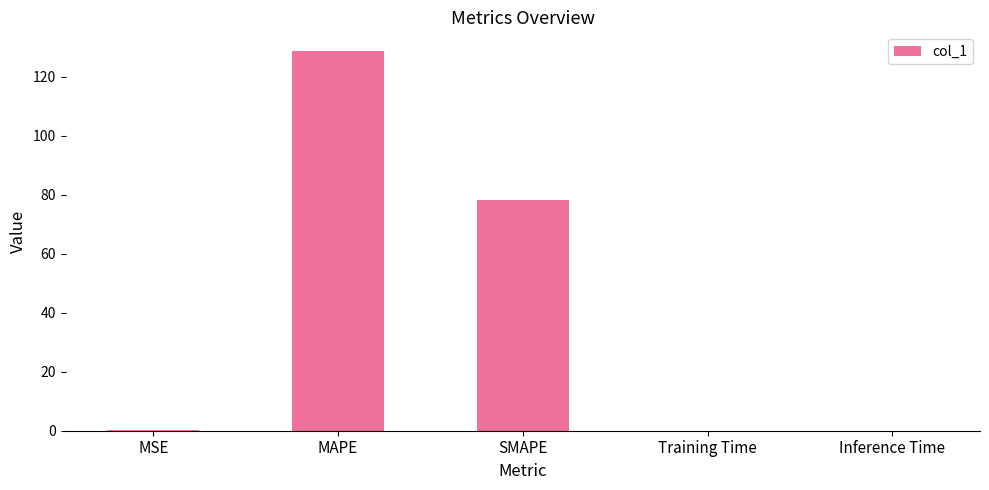

What is the average value?

41.4